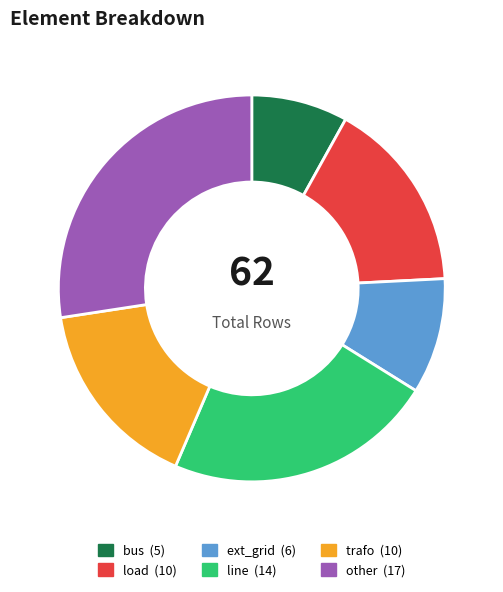

What is the largest slice in the pie chart?

other